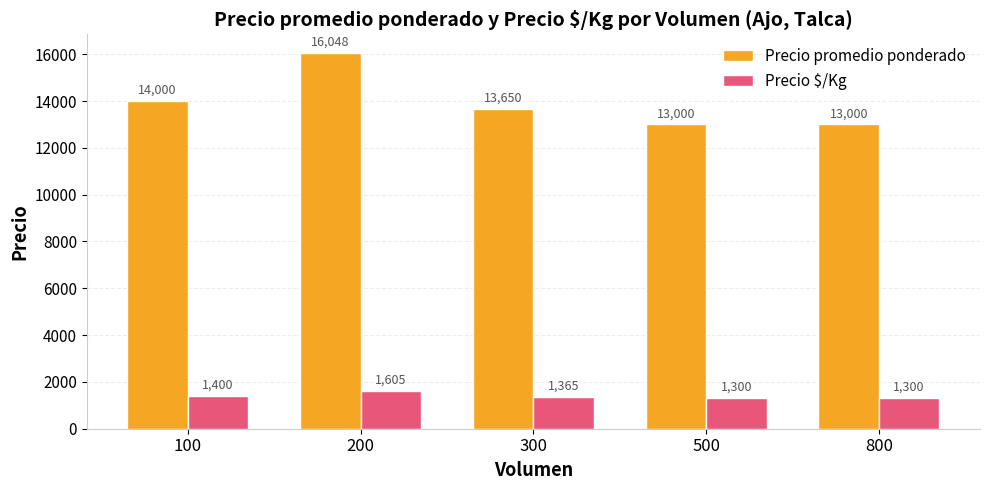

What is the lowest value of the Precio promedio ponderado series?

13000.0